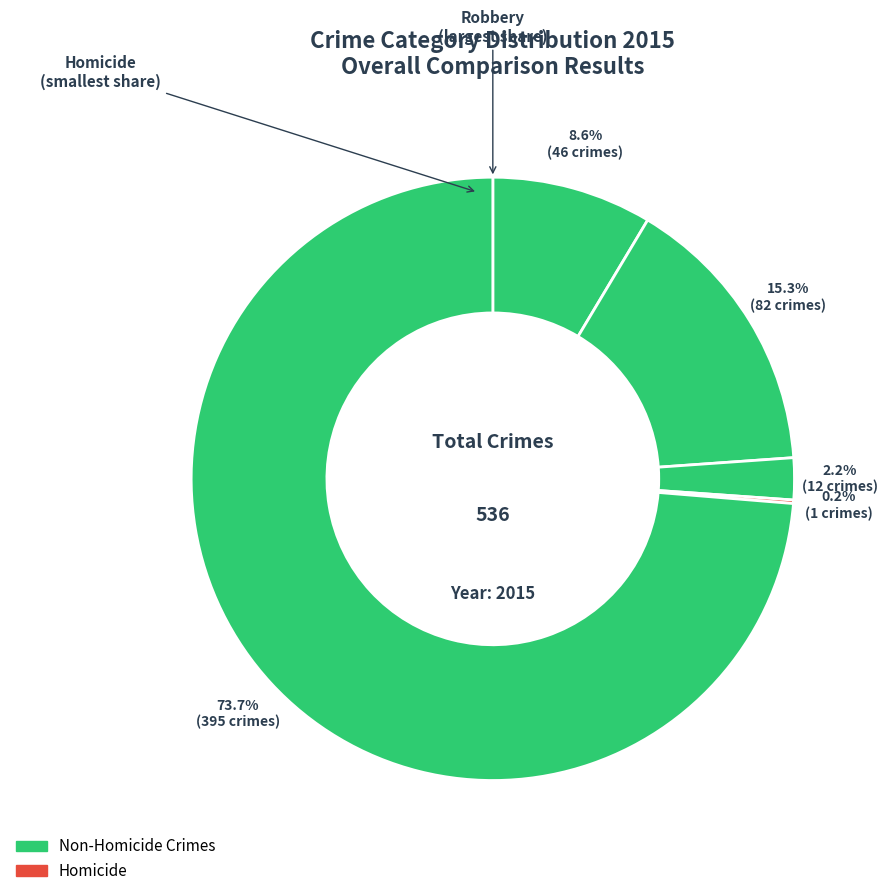

What is the smallest slice in the pie chart?

Homicide